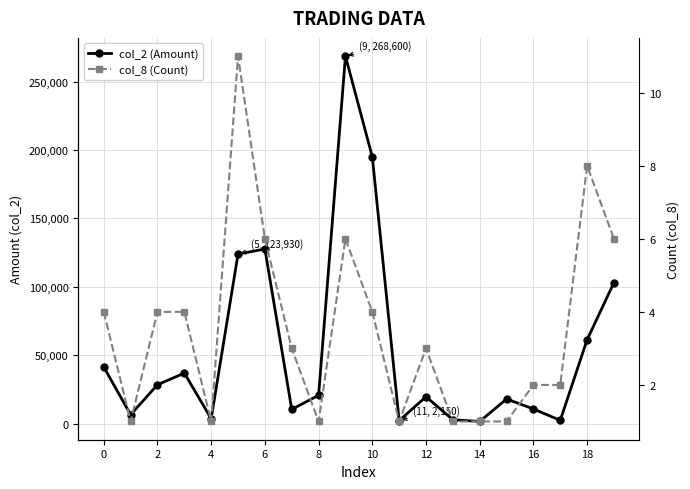

Does the chart display data point markers on the line(s)?

Yes